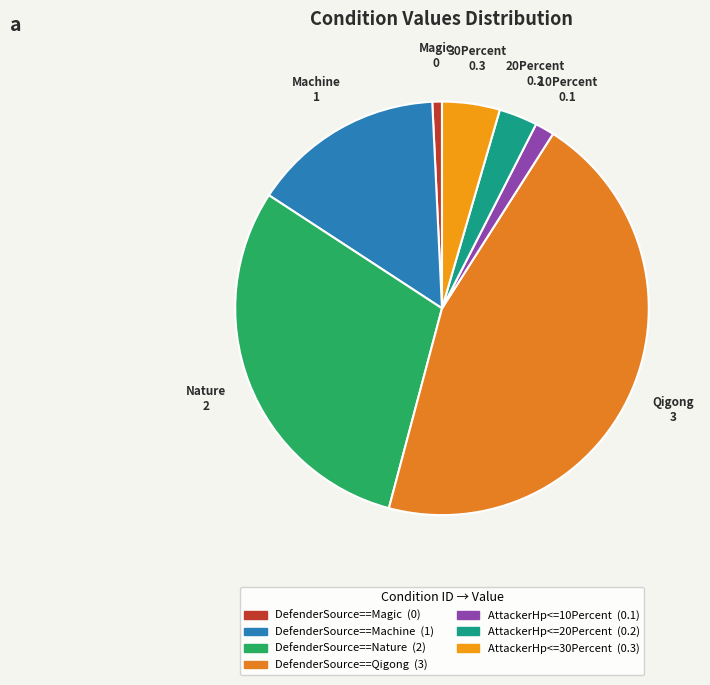

What percentage do DefenderSource==Qigong and AttackerHp<=20Percent together represent?

48.5%